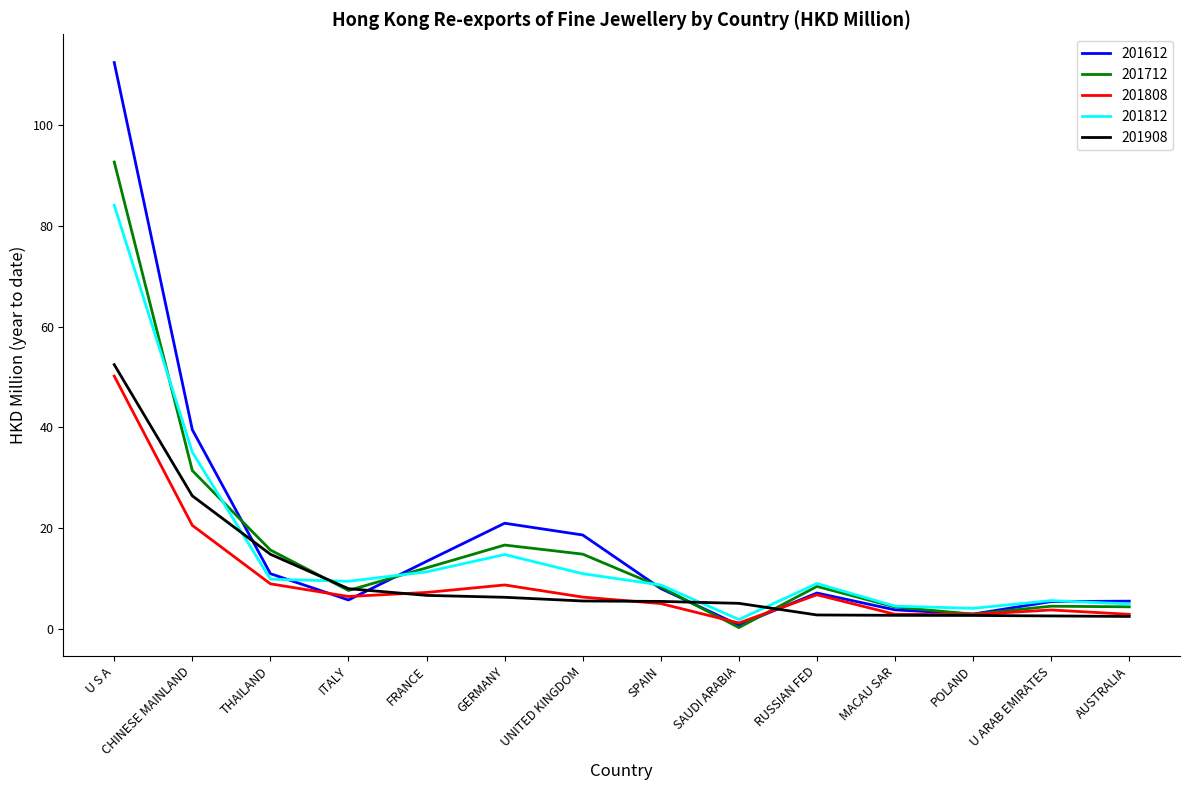

Where is the first local minimum for 201612?

ITALY